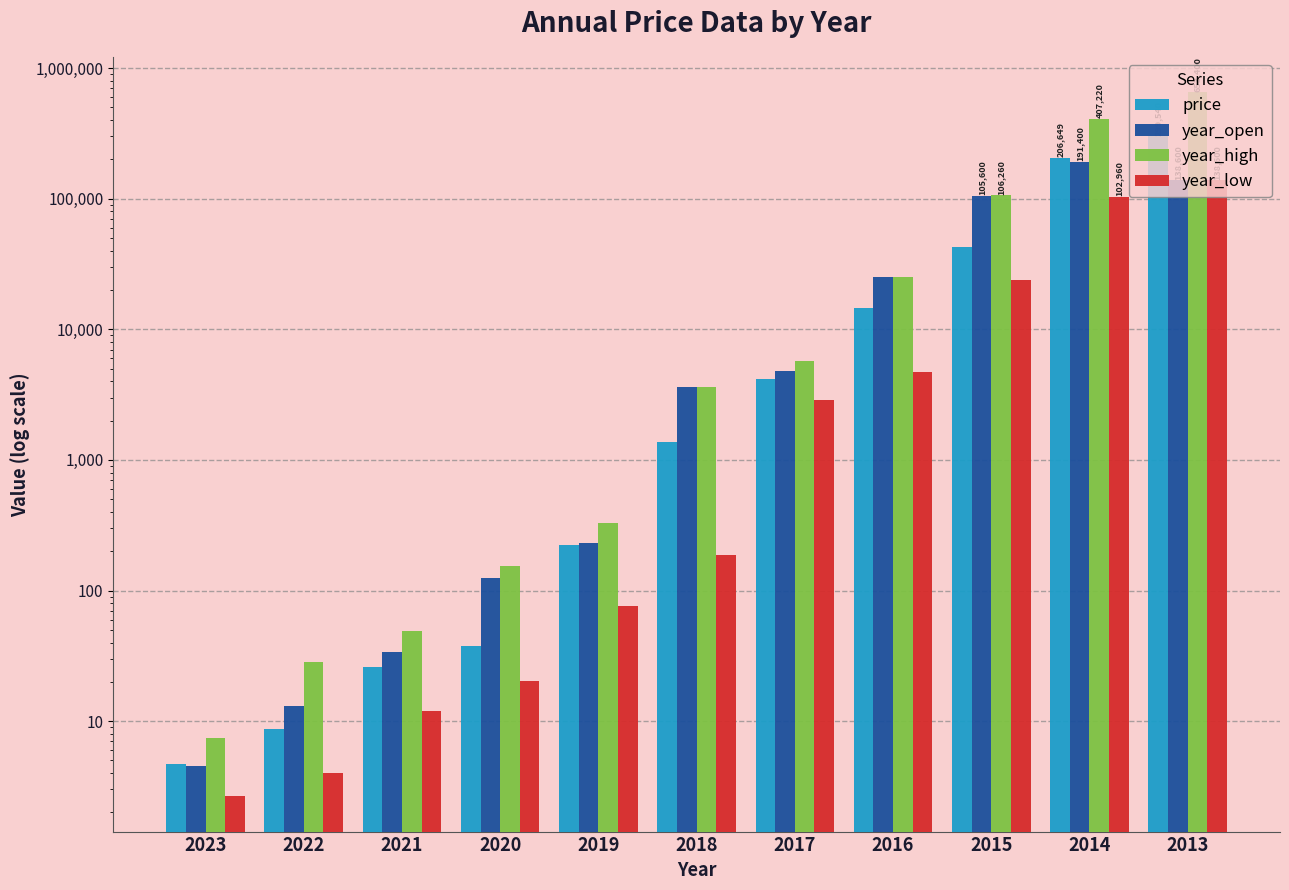

Are the bars grouped side by side (vs. stacked)?

Yes